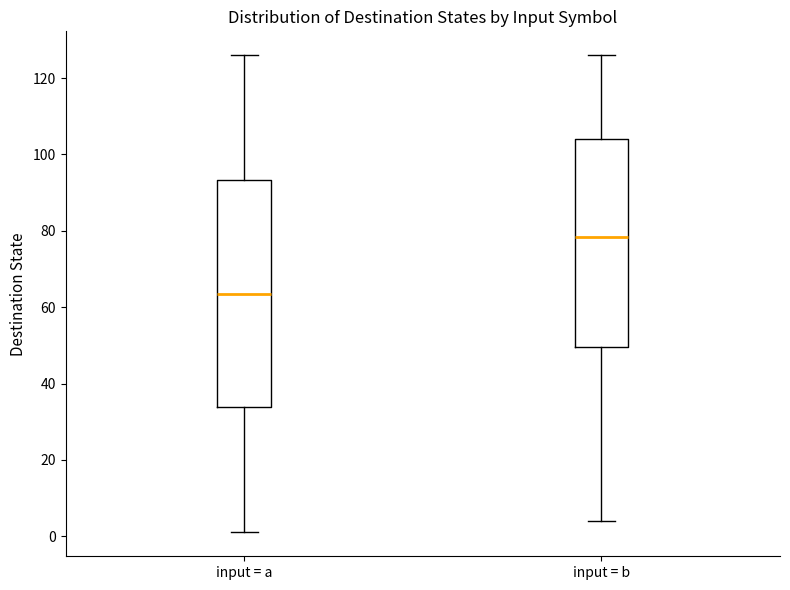

Reading left to right, read every box against the y-axis: the position of its median line, the range the box covers, and the ends of its whiskers. The values are not printed on the chart, so give them approximately, as read against the axis.

input = a: median 64, box 34 to 94, whiskers 2 to 126
input = b: median 78, box 50 to 104, whiskers 4 to 126